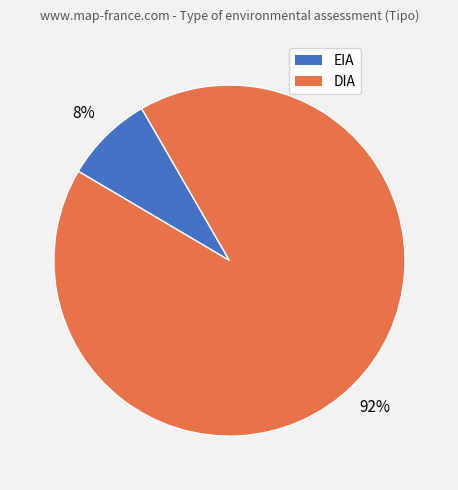

Which slice is the smallest?

EIA